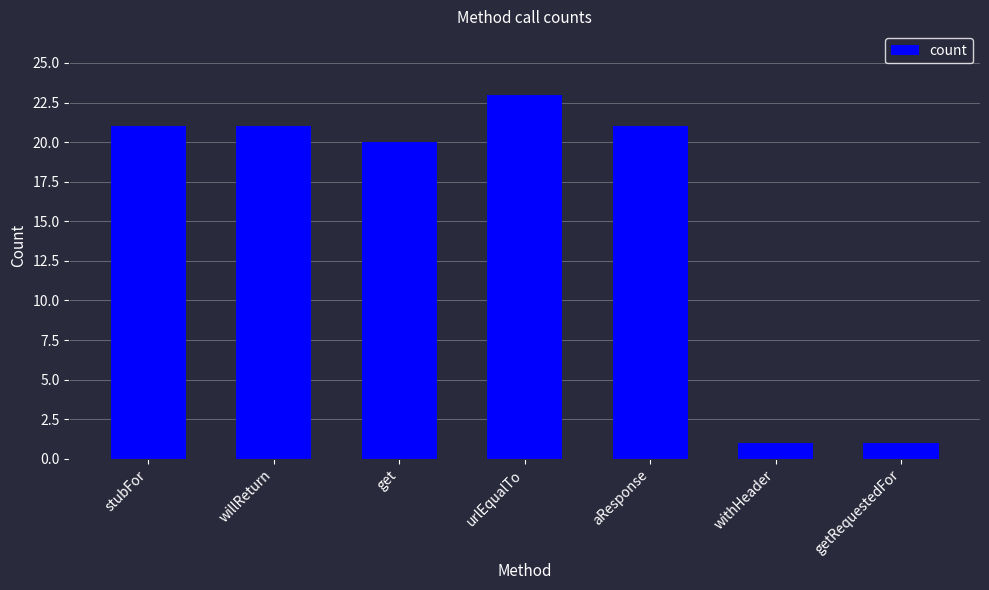

Which has a higher value, willReturn or get?

willReturn